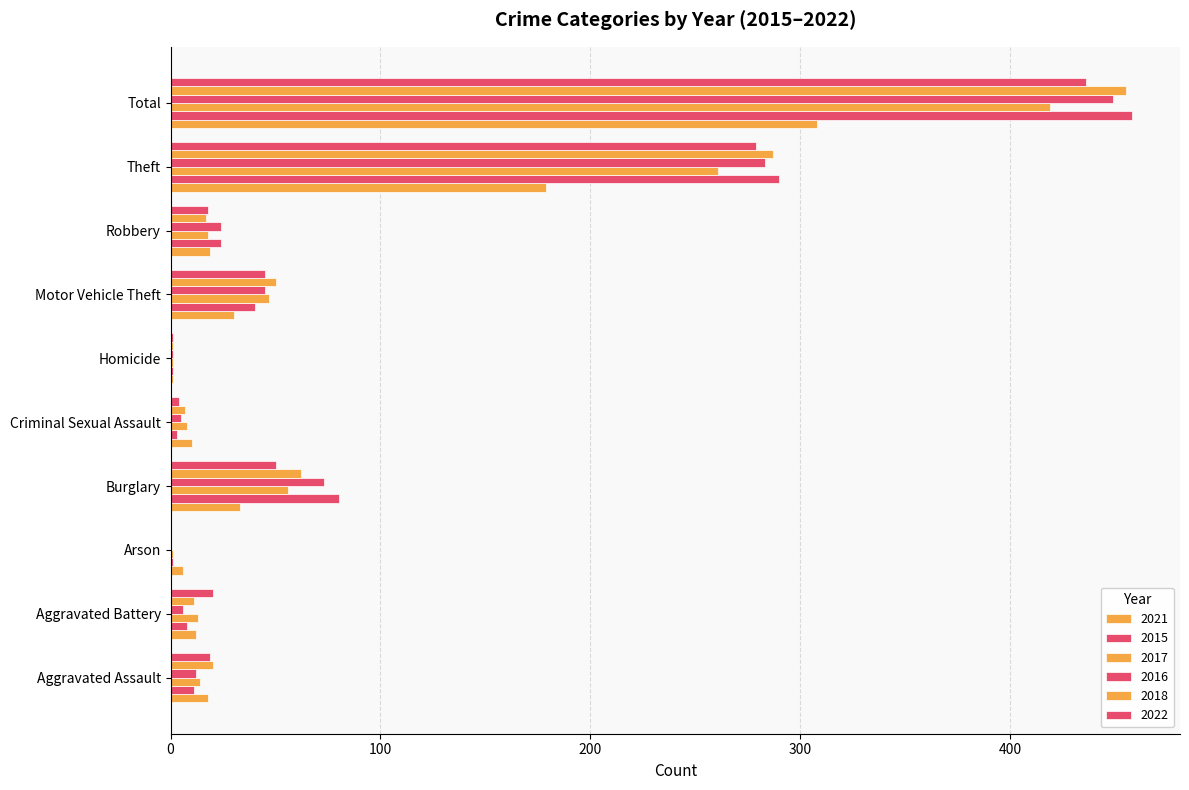

What is the value of the 2017 bar at the 10th from the left?

419